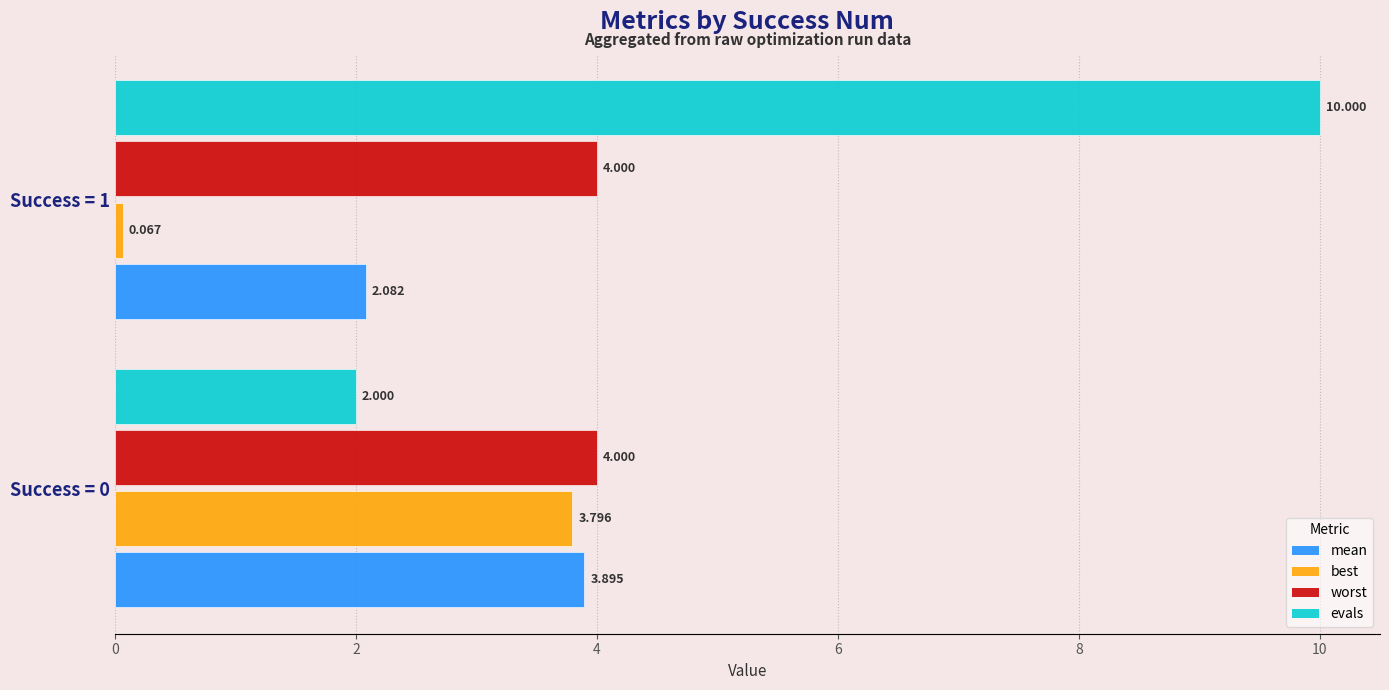

Which series has the largest range (max minus min)?

evals